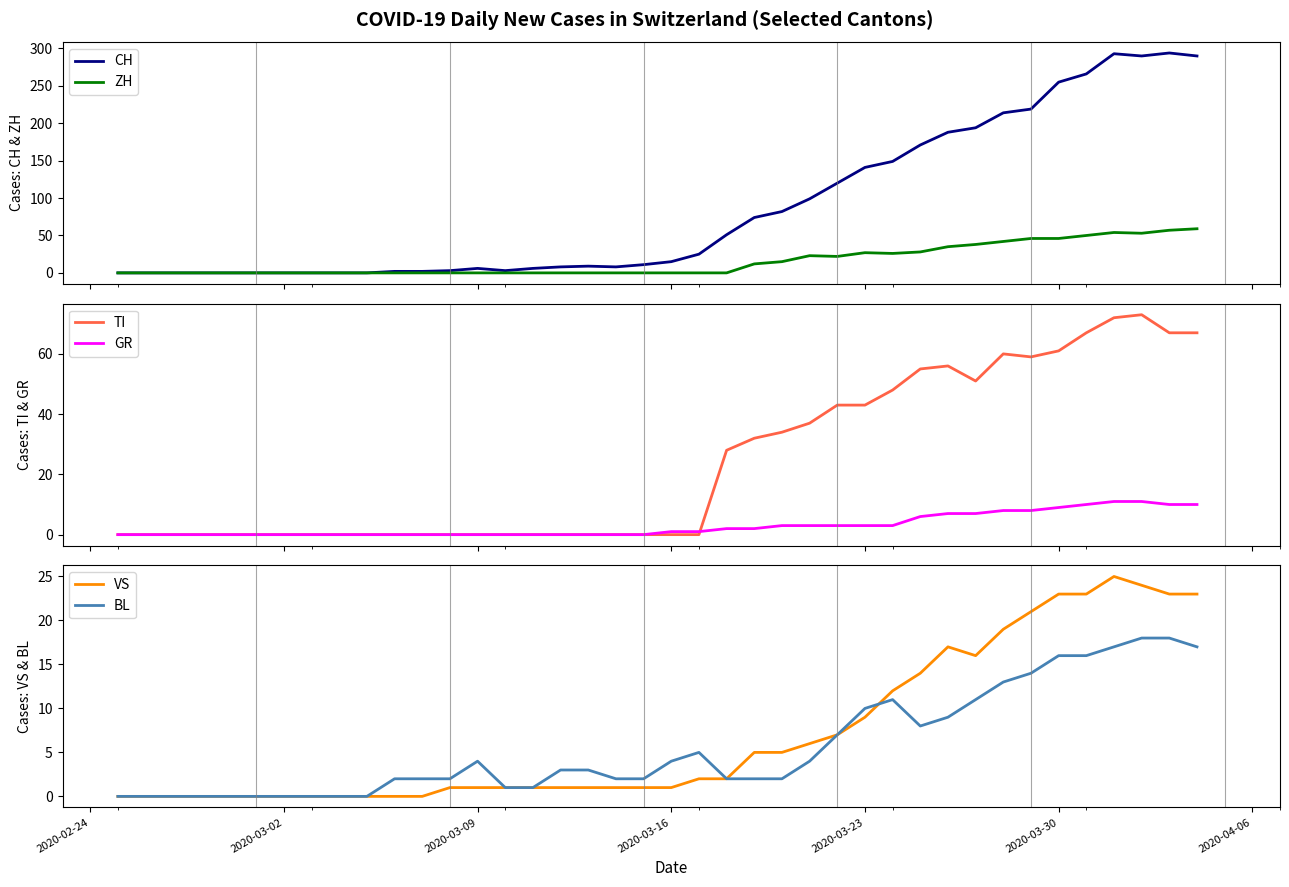

Rank the series by their maximum value, from highest to lowest.

CH, TI, ZH, VS, BL, GR